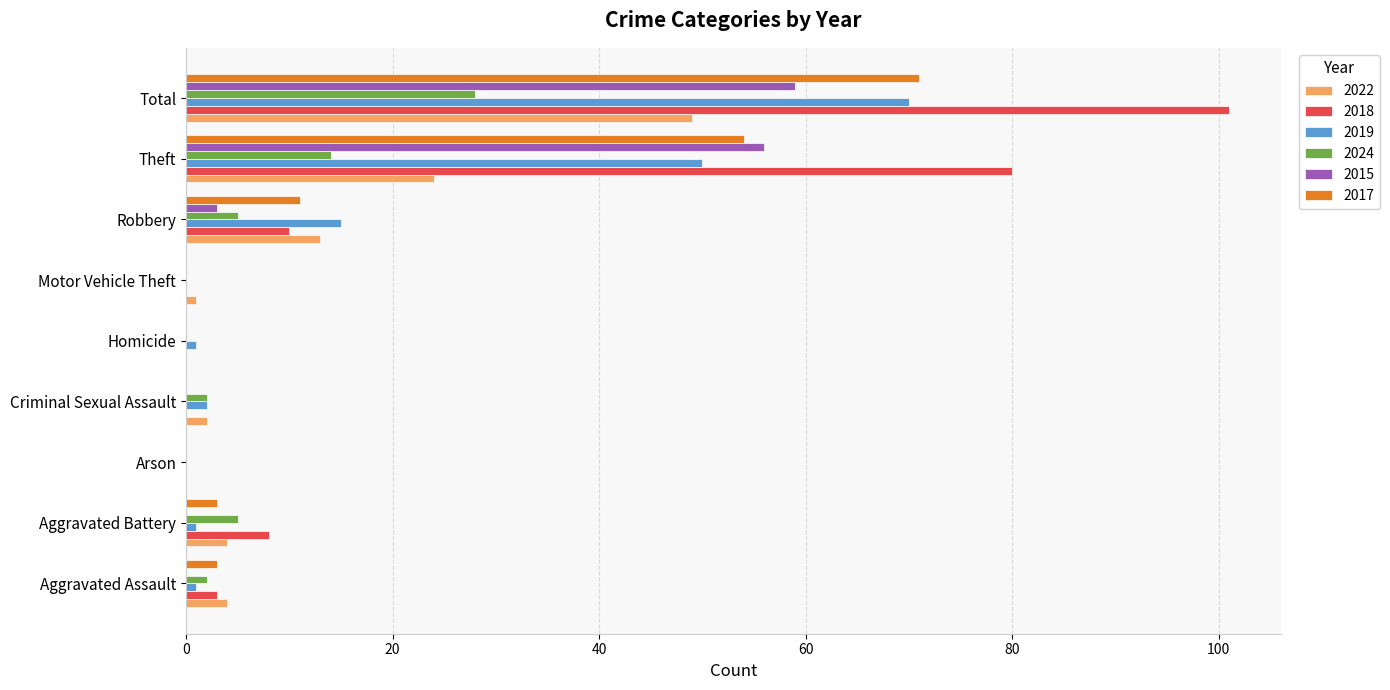

At which label does 2022 reach its peak?

Total